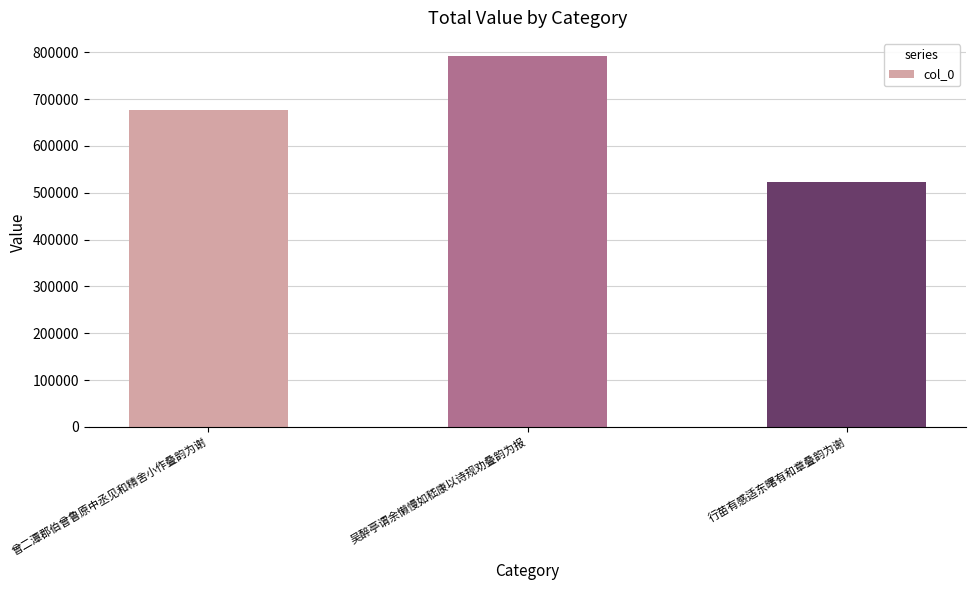

Which has a higher value, 吴醉亭谓余懒慢如嵇康以诗规劝叠韵为报 or 行苗有感适东曙有和章叠韵为谢?

吴醉亭谓余懒慢如嵇康以诗规劝叠韵为报